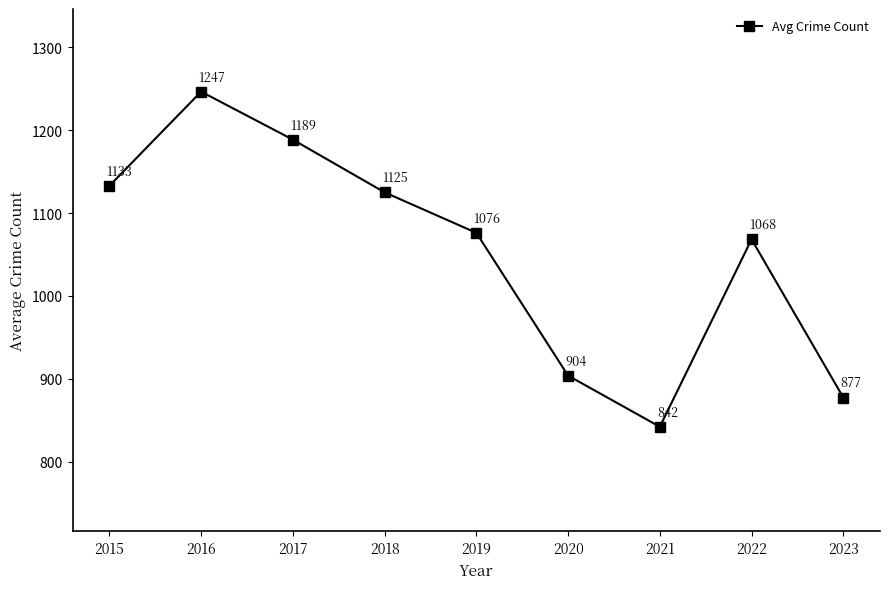

The chart shows a value of 402.9 at 2020. True or false?

False